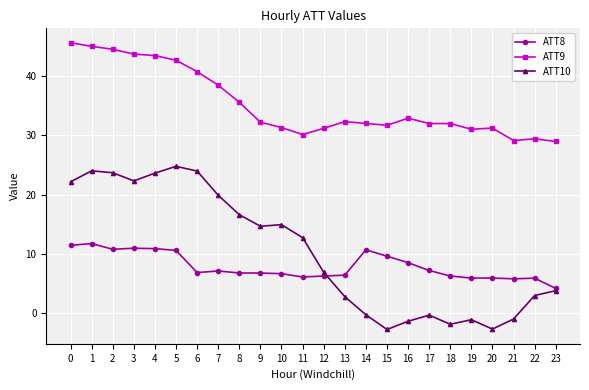

What is the value of the ATT8 point at the 21st from the left?

5.9